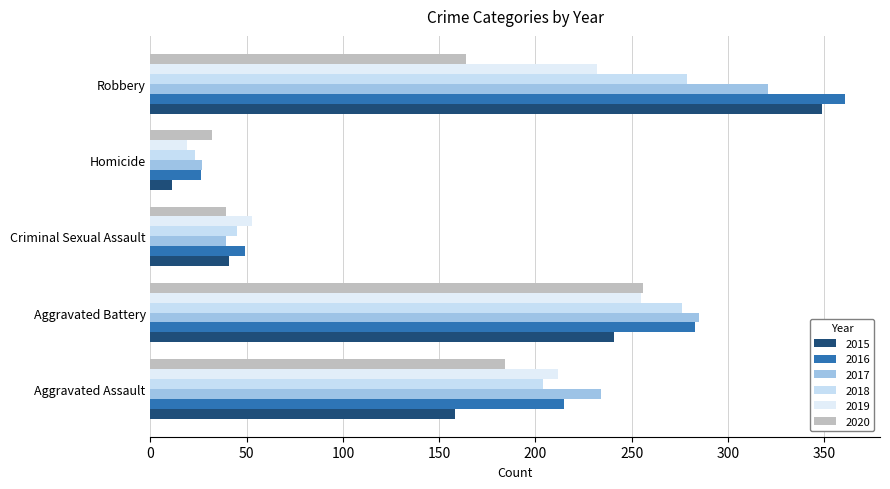

What are all the series names shown in the legend?

2015, 2016, 2017, 2018, 2019, 2020